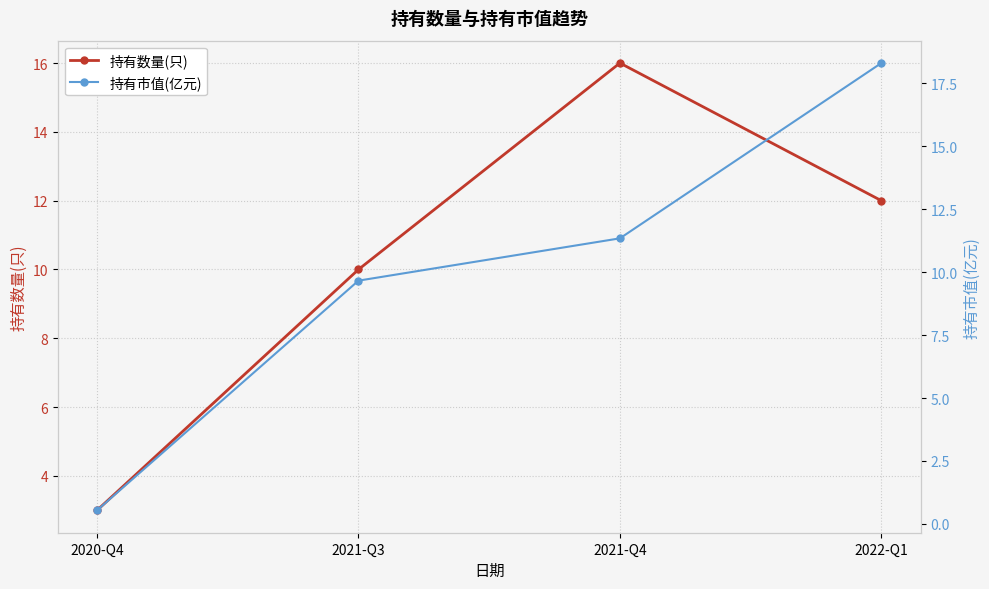

What is the average value of the 持有市值(亿元) series?

10.0